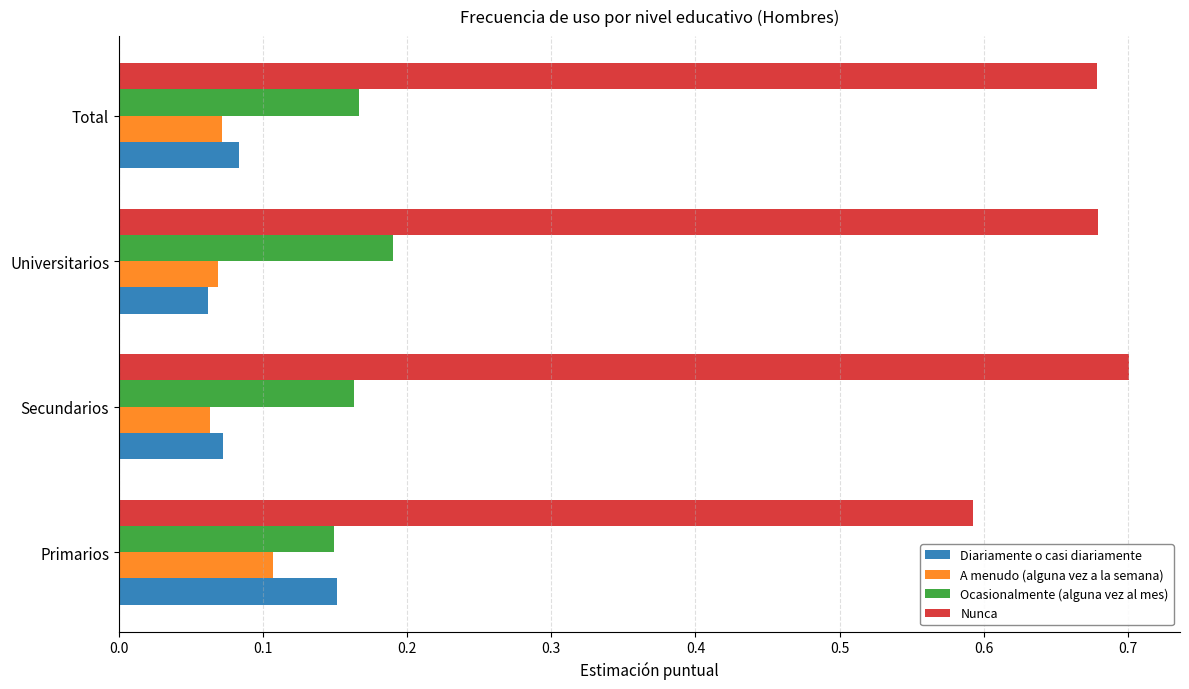

Which category has the lowest value in the Diariamente o casi diariamente series?

Universitarios